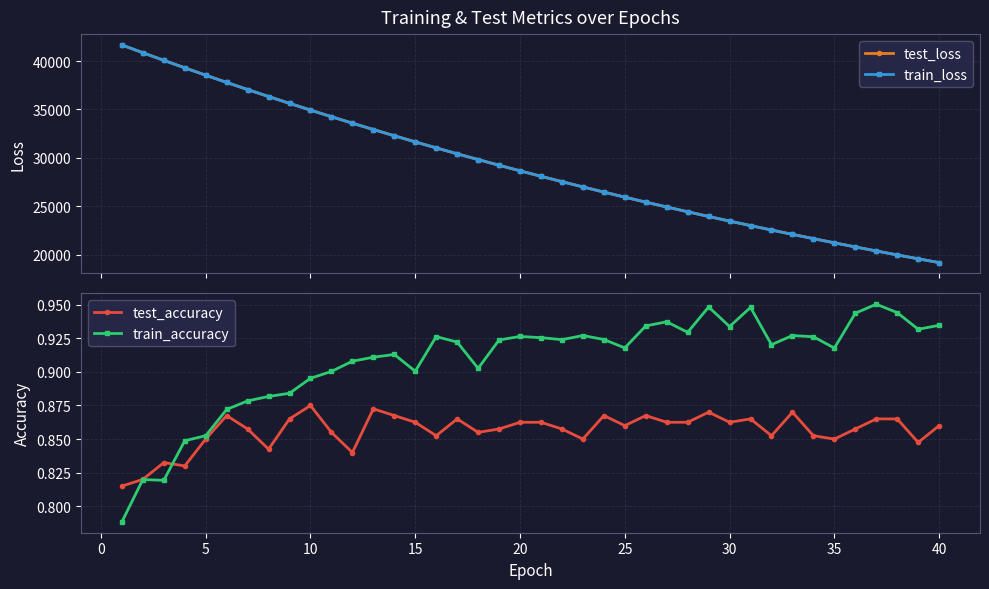

Reading left to right, transcribe all the data shown in this chart.

test_loss: 41662.8	40863.8	40077.7	39301.5	38540.6	37791.7	37057.7	36335.4	35628.5	34933.5	34250.8	33580.8	32924.0	32279.2	31646.2	31024.0	30415.0	29817.5	29230.5	28654.1	28089.6	27535.1	26991.3	26457.7	25934.2	25419.4	24915.9	24421.5	23935.8	23460.0	22992.7	22535.1	22085.3	21644.2	21211.6	20786.4	20369.7	19961.0	19560.4	19166.9
train_loss: 41663.5	40863.6	40076.6	39300.9	38539.7	37790.7	37056.1	36334.3	35626.9	34932.2	34249.7	33579.7	32922.5	32277.4	31644.8	31022.8	30413.4	29815.9	29228.8	28652.8	28087.9	27533.4	26989.6	26456.0	25932.5	25418.4	24914.6	24420.0	23934.5	23458.7	22991.5	22533.6	22083.9	21642.7	21210.0	20785.1	20368.5	19959.8	19558.9	19165.5
test_accuracy: 0.8	0.8	0.8	0.8	0.8	0.9	0.9	0.8	0.9	0.9	0.9	0.8	0.9	0.9	0.9	0.9	0.9	0.9	0.9	0.9	0.9	0.9	0.9	0.9	0.9	0.9	0.9	0.9	0.9	0.9	0.9	0.9	0.9	0.9	0.9	0.9	0.9	0.9	0.8	0.9
train_accuracy: 0.8	0.8	0.8	0.8	0.9	0.9	0.9	0.9	0.9	0.9	0.9	0.9	0.9	0.9	0.9	0.9	0.9	0.9	0.9	0.9	0.9	0.9	0.9	0.9	0.9	0.9	0.9	0.9	0.9	0.9	0.9	0.9	0.9	0.9	0.9	0.9	1.0	0.9	0.9	0.9